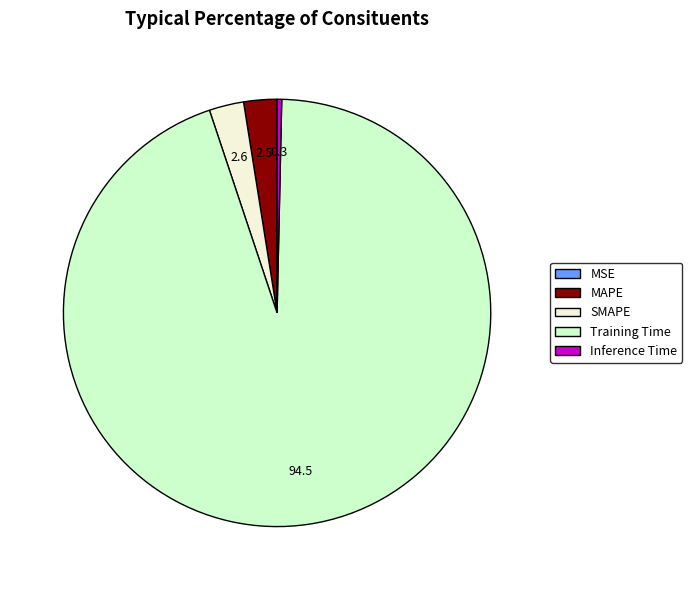

Between Training Time and Inference Time, which is larger?

Training Time